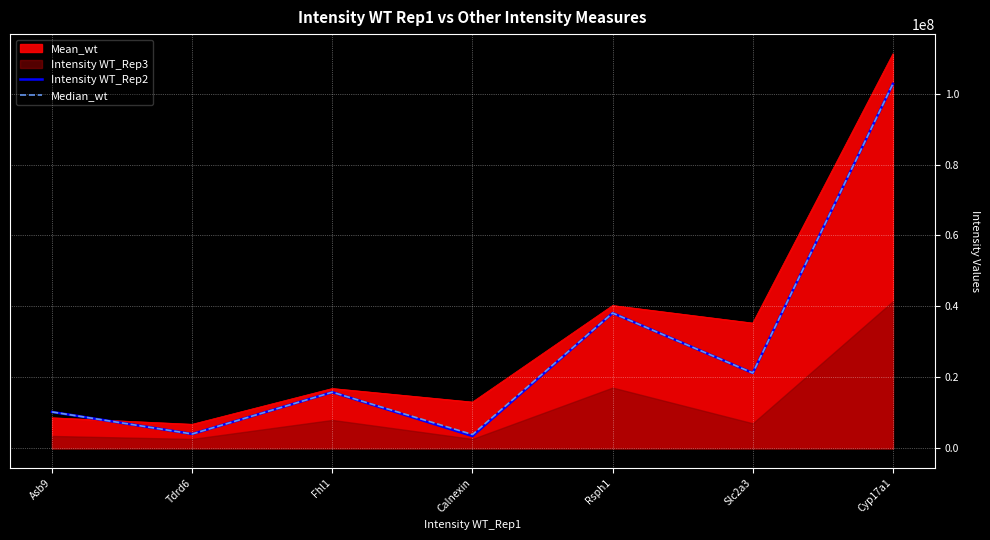

Which series has the widest spread of values?

Intensity WT_Rep2